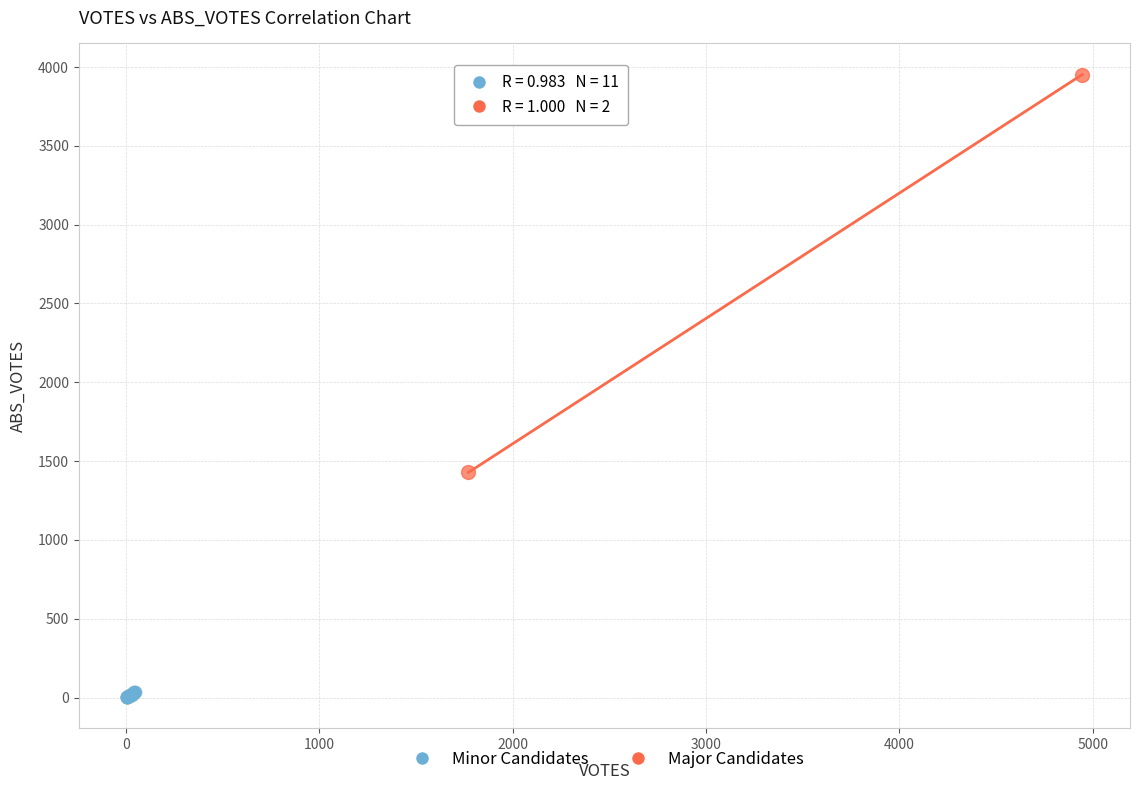

Which series contains the highest Y value?

Major Candidates